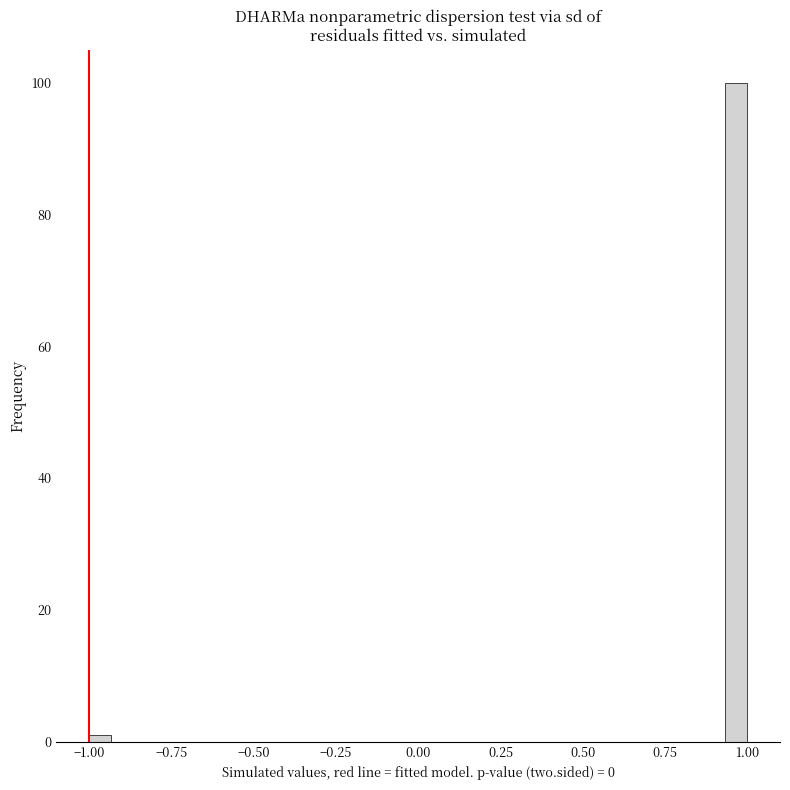

Around what value on the x-axis is the tallest bar? Give the approximate position of its centre, as read against the axis.

0.95